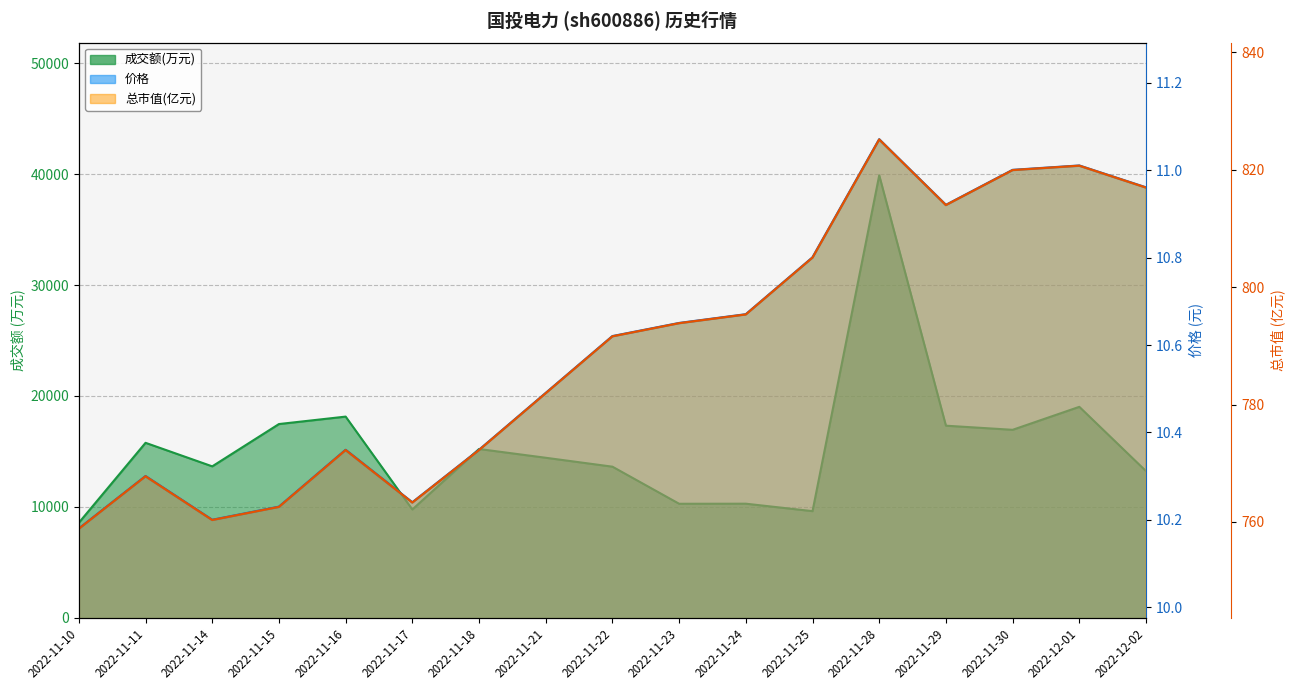

True or false: 总市值(亿元) and 成交额(万元) cross at least once.

False